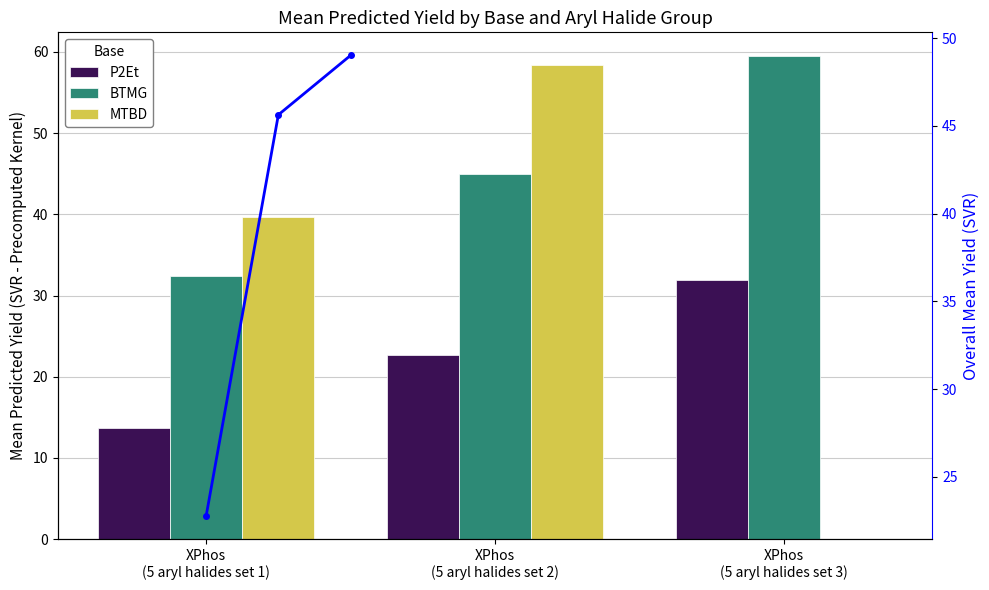

What is the greatest value displayed?

59.4